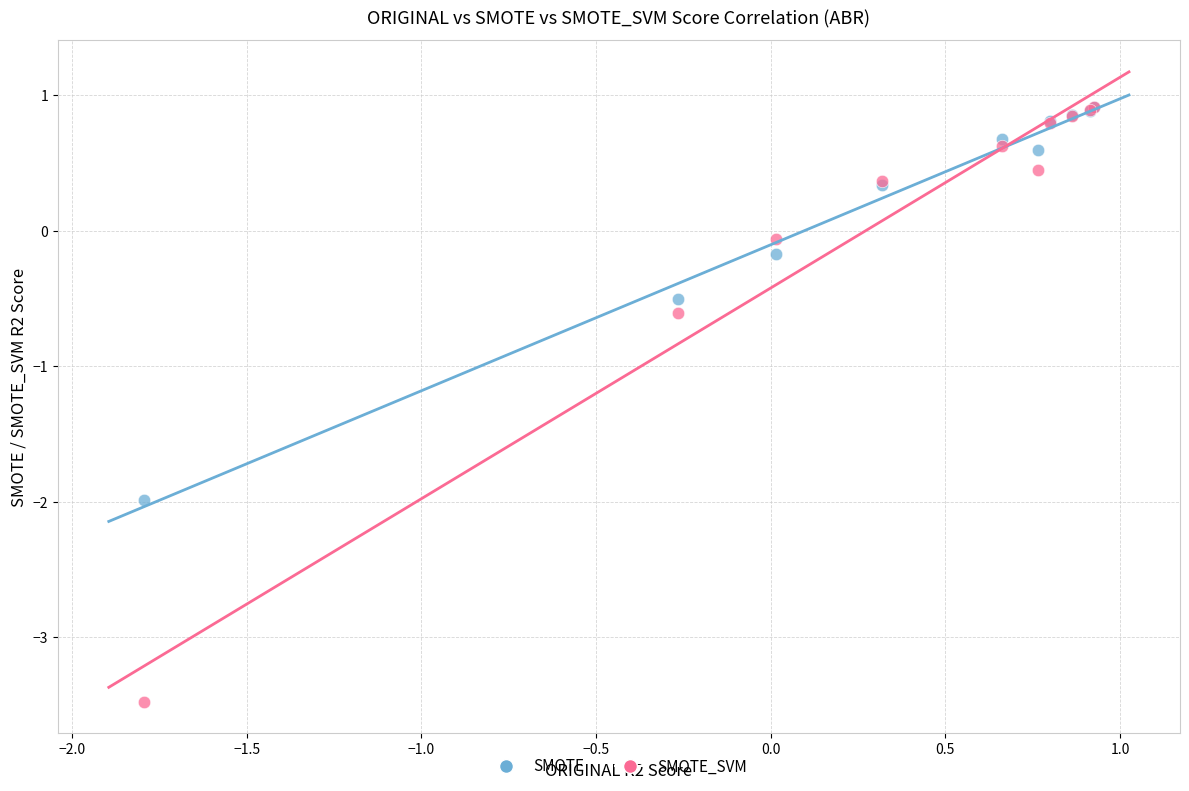

What are all the series names shown in the legend?

SMOTE, SMOTE_SVM